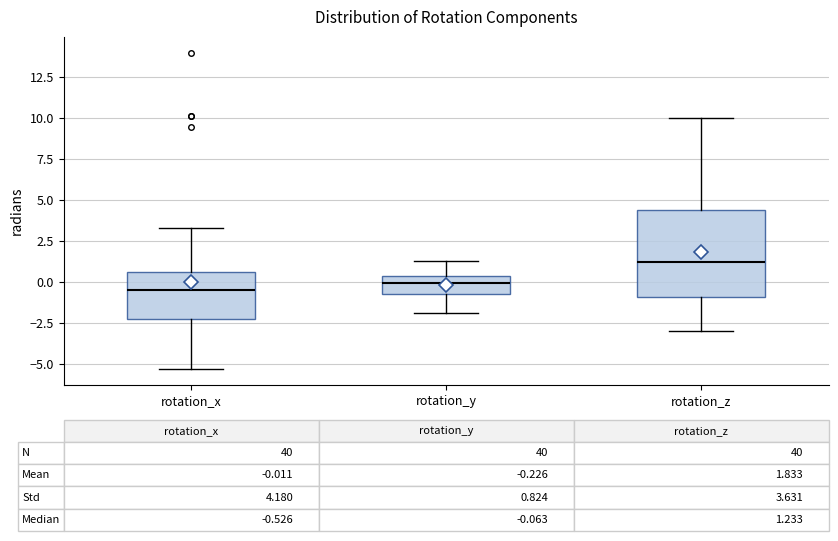

Comparing the boxes themselves (not the whiskers), which one is the tallest?

rotation_z